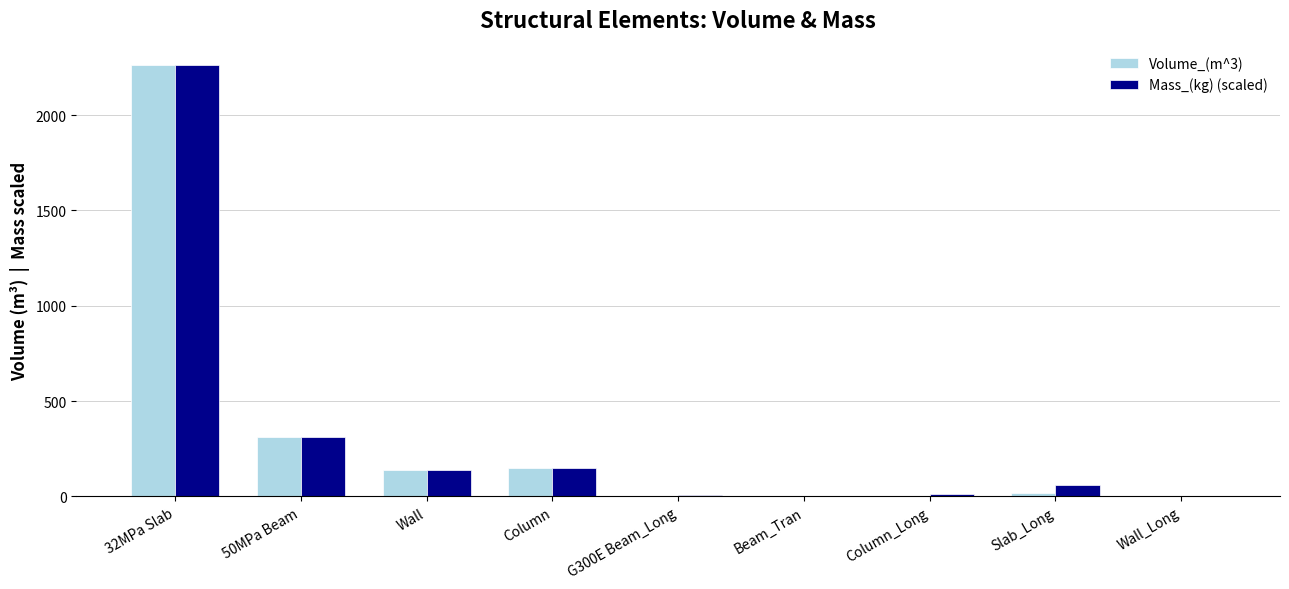

At which category is the sum across all series the highest?

32MPa Slab